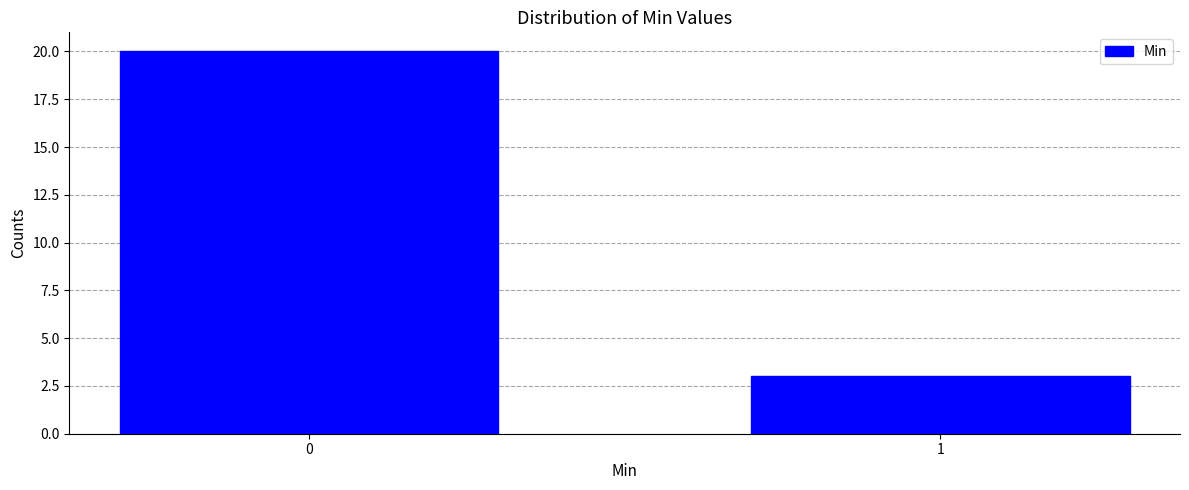

Reading left to right, what are all the values shown in this chart?

0=20	1=3